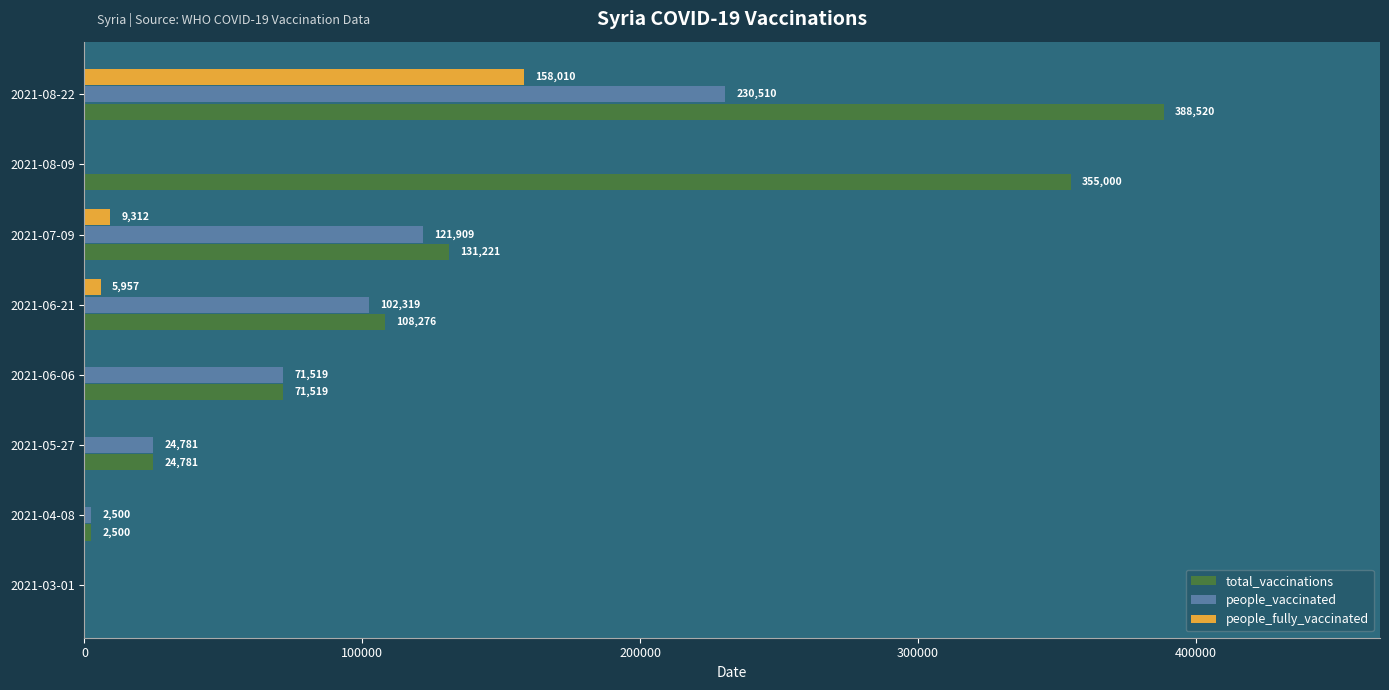

What is the sum of the people_fully_vaccinated values at 2021-04-08 and 2021-06-21?

5957